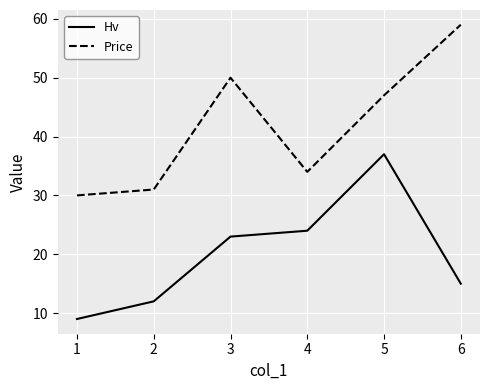

True or false: Hv has a value of 14 at 1.

False